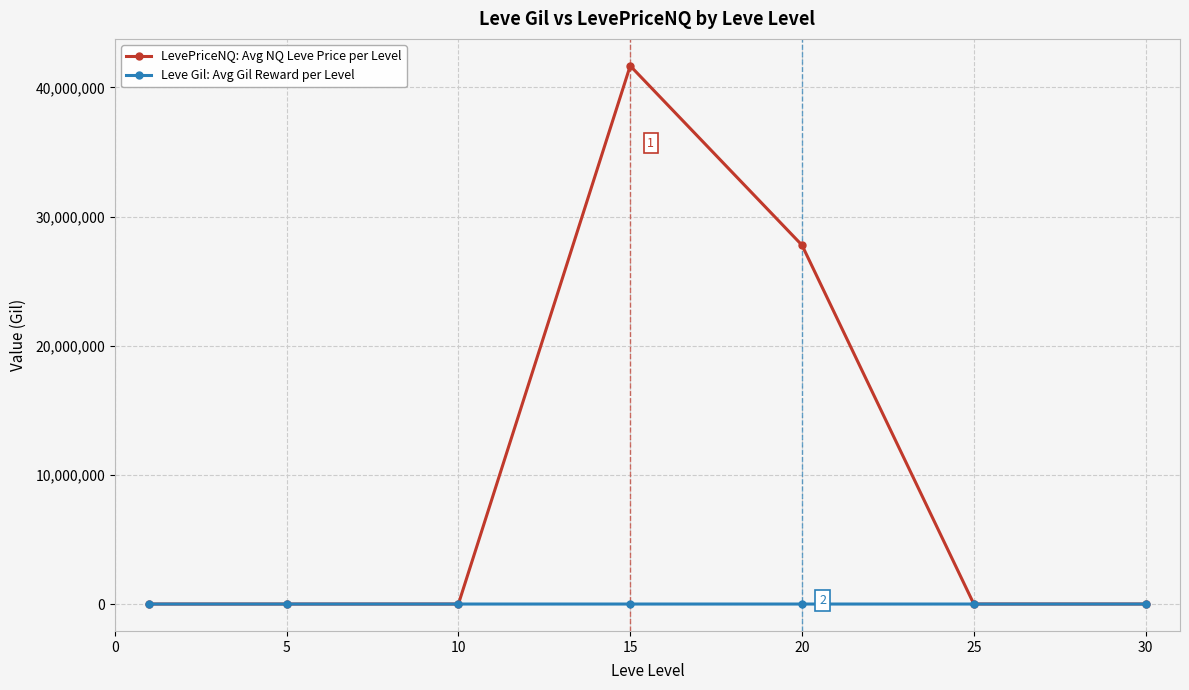

Does the chart display data point markers on the line(s)?

Yes